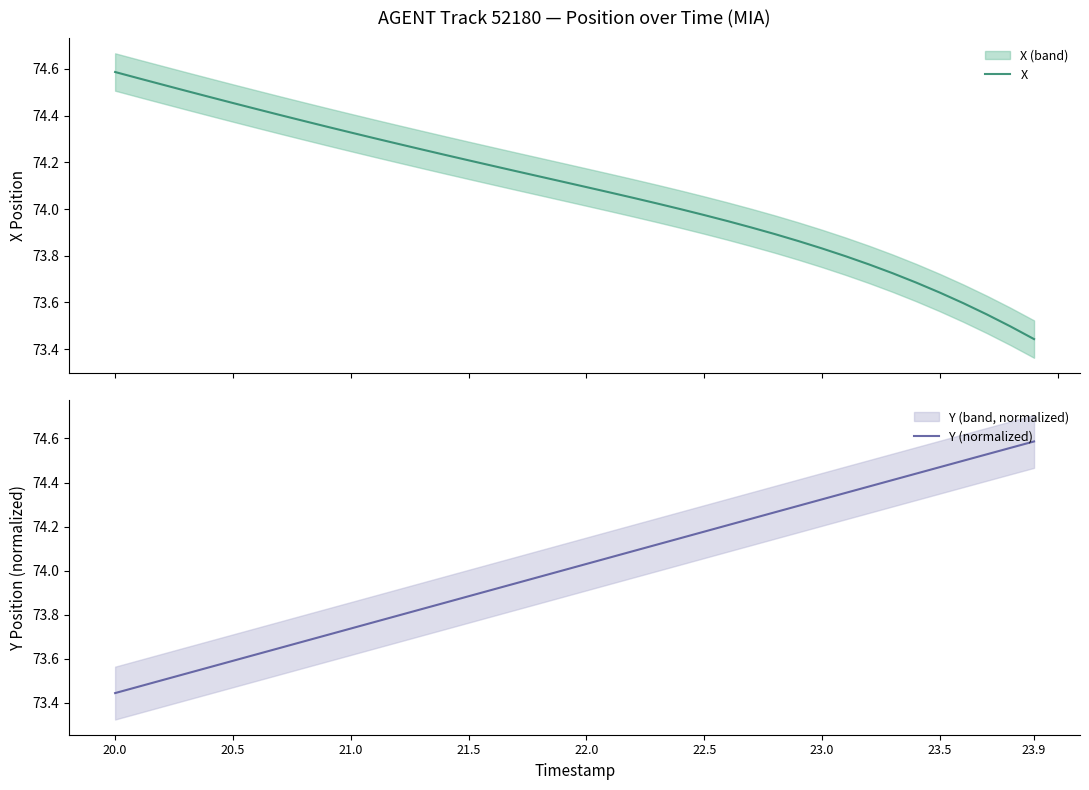

Reading left to right, list all the values displayed in this chart.

X: 74.6	74.6	74.5	74.5	74.5	74.5	74.4	74.4	74.4	74.4	74.3	74.3	74.3	74.3	74.2	74.2	74.2	74.2	74.1	74.1	74.1	74.1	74.0	74.0	74.0	74.0	73.9	73.9	73.9	73.9	73.8	73.8	73.8	73.7	73.7	73.6	73.6	73.5	73.5	73.4
Y (normalized): 73.4	73.5	73.5	73.5	73.6	73.6	73.6	73.6	73.7	73.7	73.7	73.8	73.8	73.8	73.9	73.9	73.9	73.9	74.0	74.0	74.0	74.1	74.1	74.1	74.1	74.2	74.2	74.2	74.3	74.3	74.3	74.4	74.4	74.4	74.4	74.5	74.5	74.5	74.6	74.6